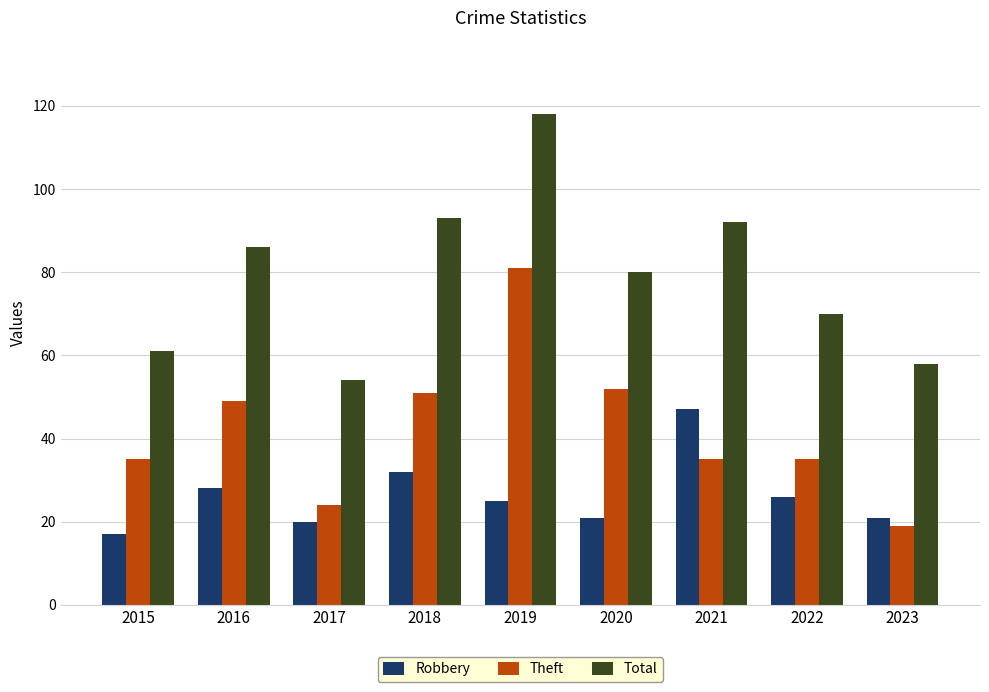

Rank the series by their maximum value, from lowest to highest.

Robbery, Theft, Total